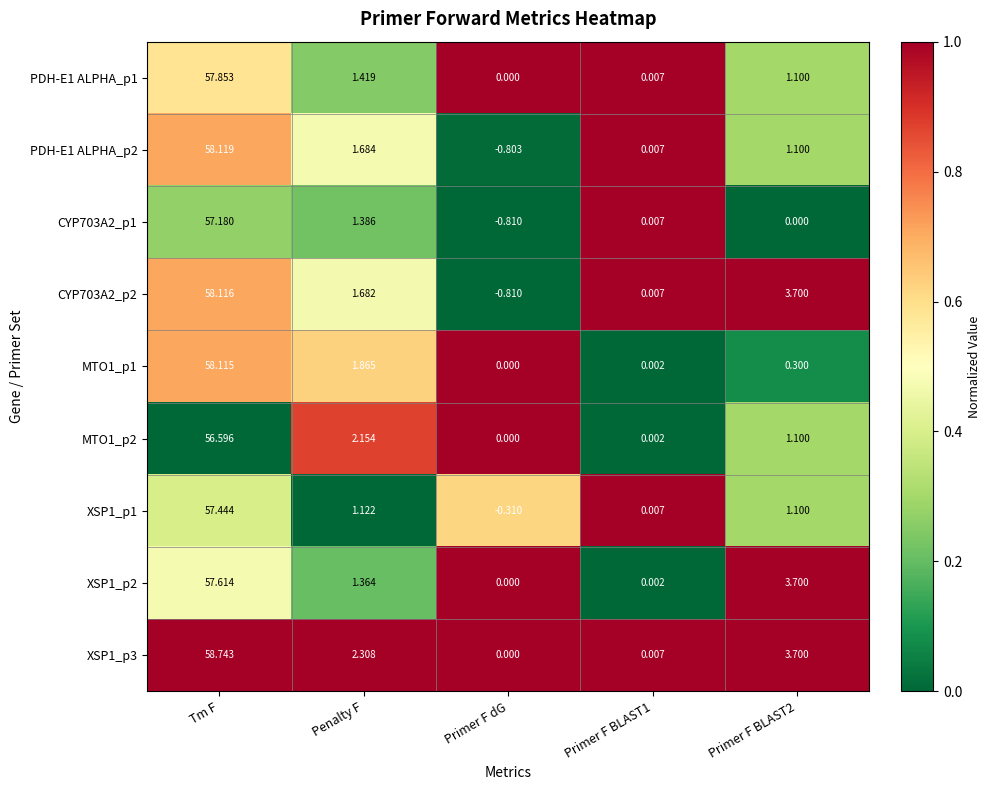

Which label corresponds to the largest value in the chart?

Tm F